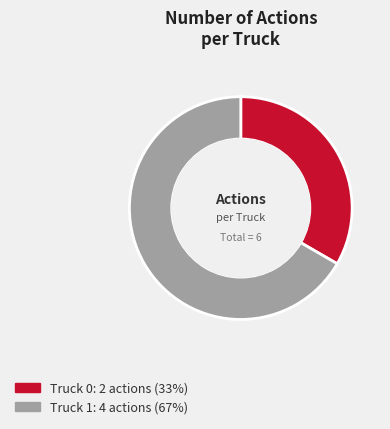

What is the largest slice in the pie chart?

Truck 1